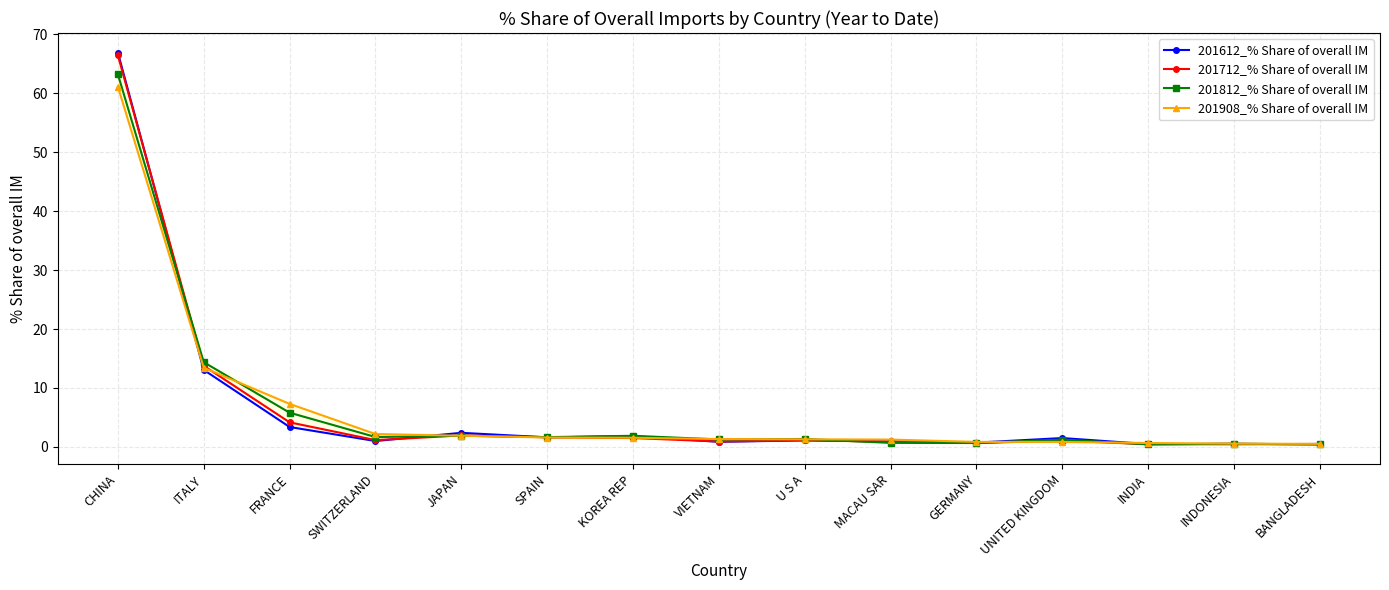

In 201712_% Share of overall IM, how many points are higher than both neighbors (excluding endpoints)?

4